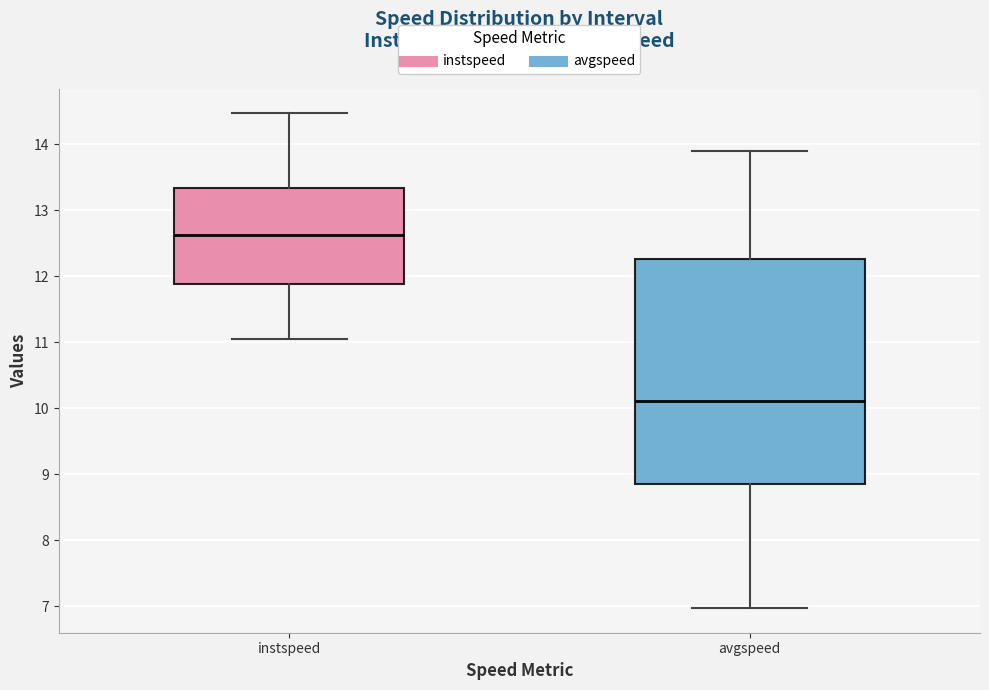

Reading left to right, read every box against the y-axis: the position of its median line, the range the box covers, and the ends of its whiskers. The values are not printed on the chart, so give them approximately, as read against the axis.

instspeed: median 12.6, box 11.9 to 13.3, whiskers 11.0 to 14.5
avgspeed: median 10.1, box 8.8 to 12.3, whiskers 7.0 to 13.9